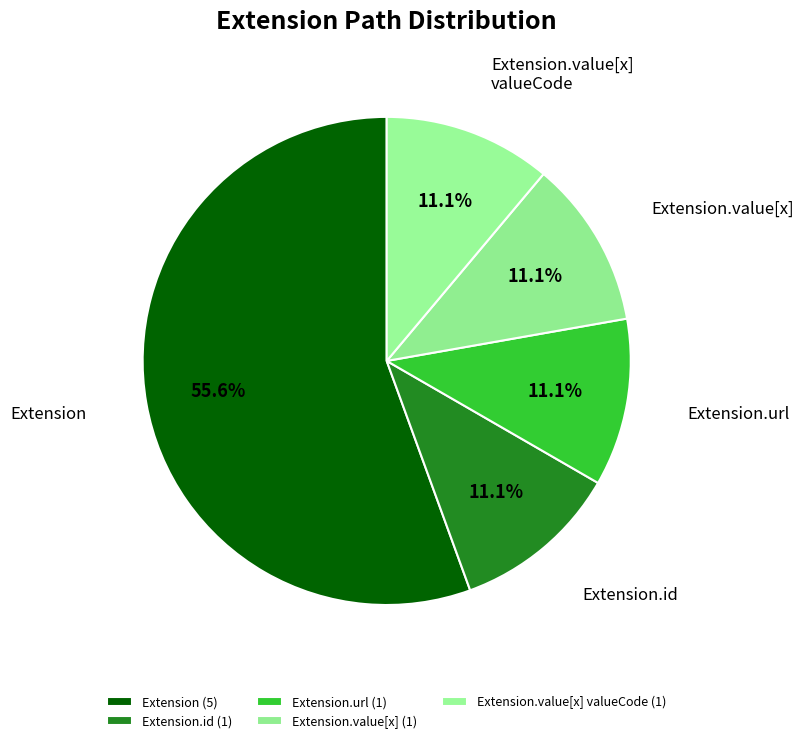

Count the number of slices in the pie.

5